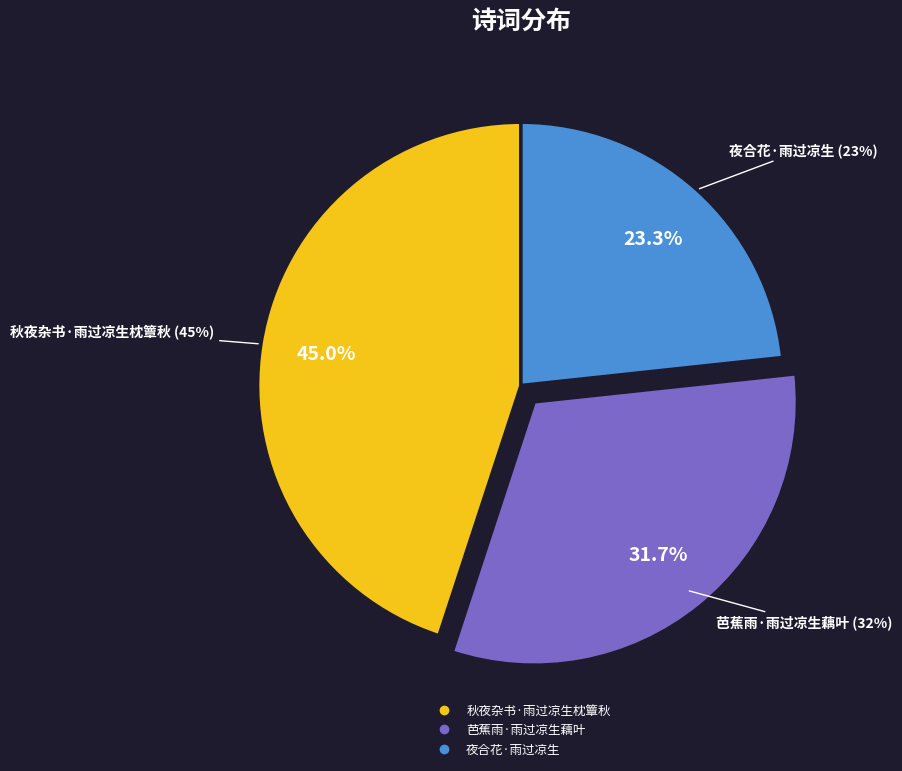

Which slice is the smallest?

夜合花·雨过凉生